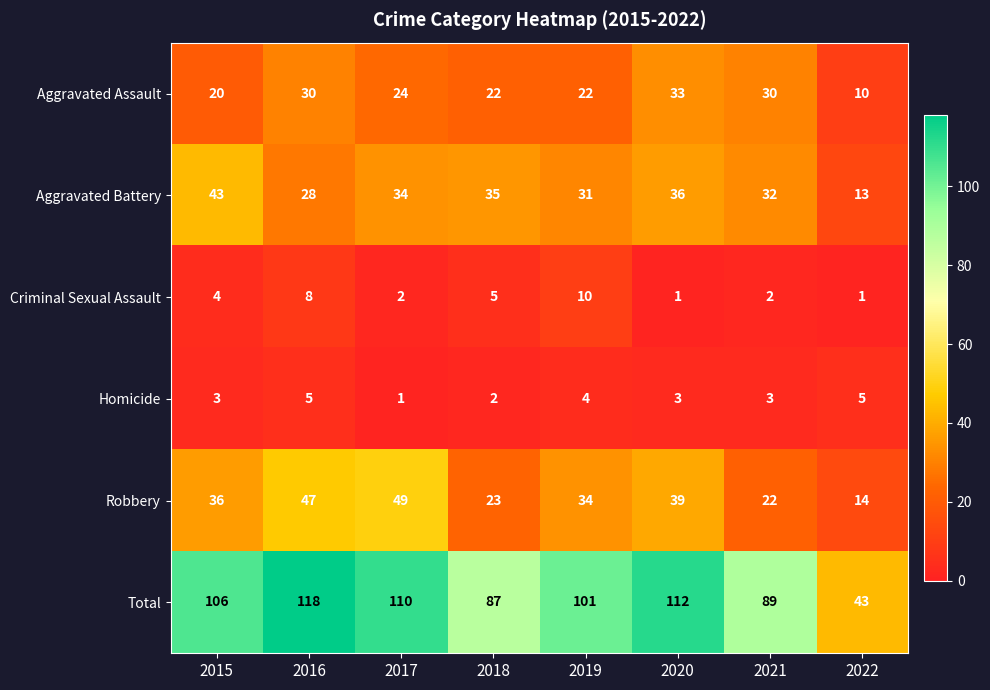

How many series are shown in this chart?

6